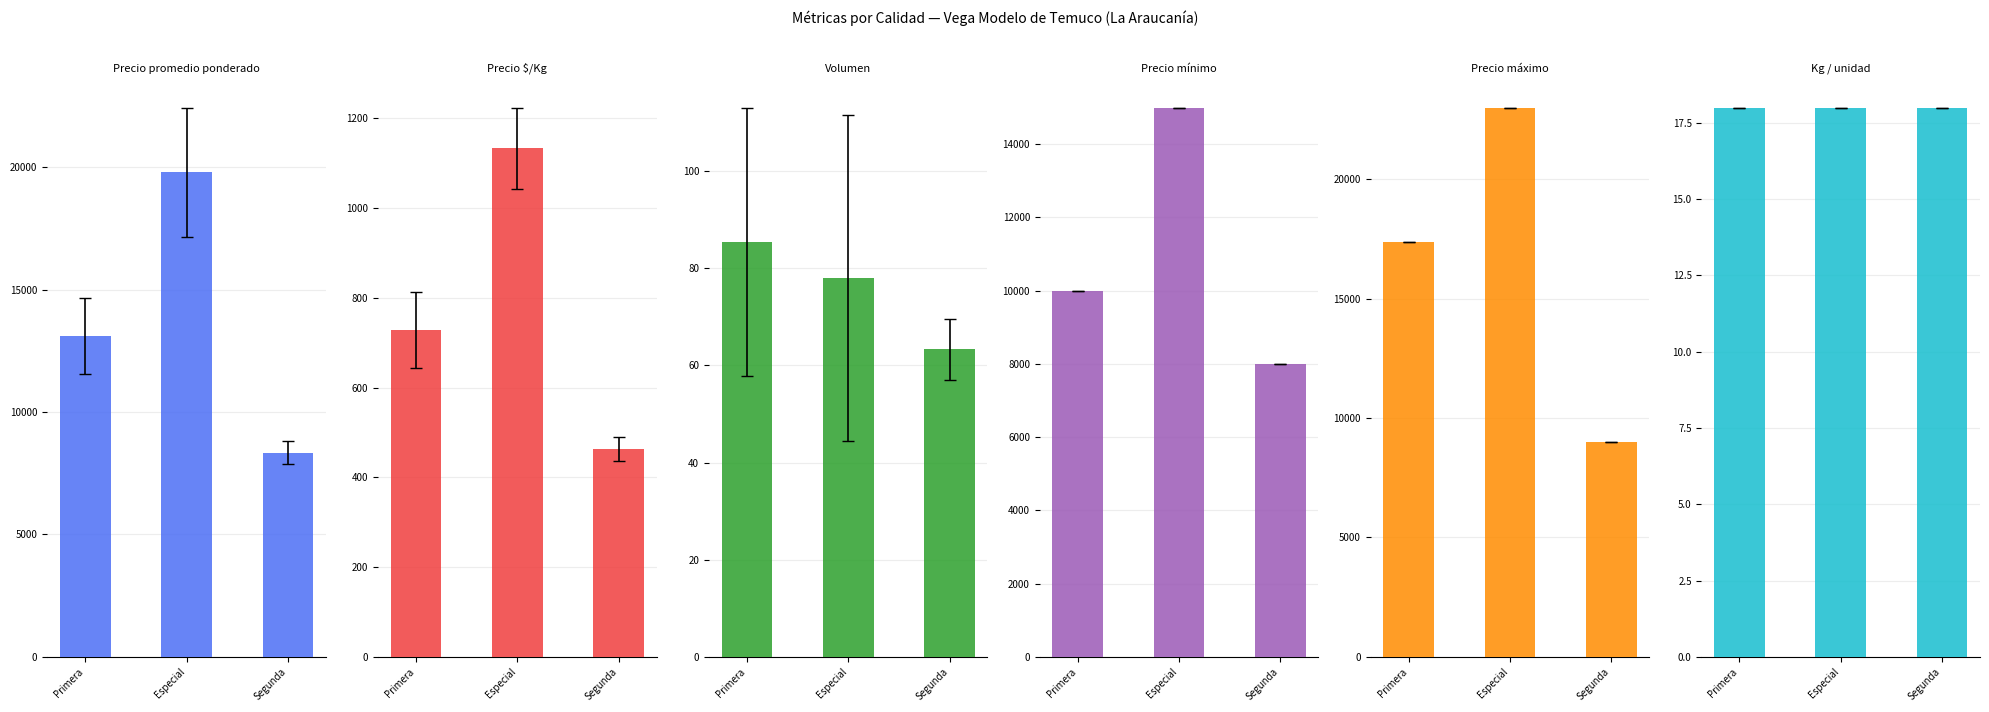

Reading left to right, extract all data points from this chart.

Precio promedio ponderado: Primera=13105.3	Especial=19800.0	Segunda=8333.3
Precio $/Kg: Primera=728.0	Especial=1133.4	Segunda=462.7
Volumen: Primera=85.4	Especial=78.0	Segunda=63.3
Precio mínimo: Primera=10000.0	Especial=15000.0	Segunda=8000.0
Precio máximo: Primera=17389.0	Especial=23000.0	Segunda=9000.0
Kg / unidad: Primera=18.0	Especial=18.0	Segunda=18.0